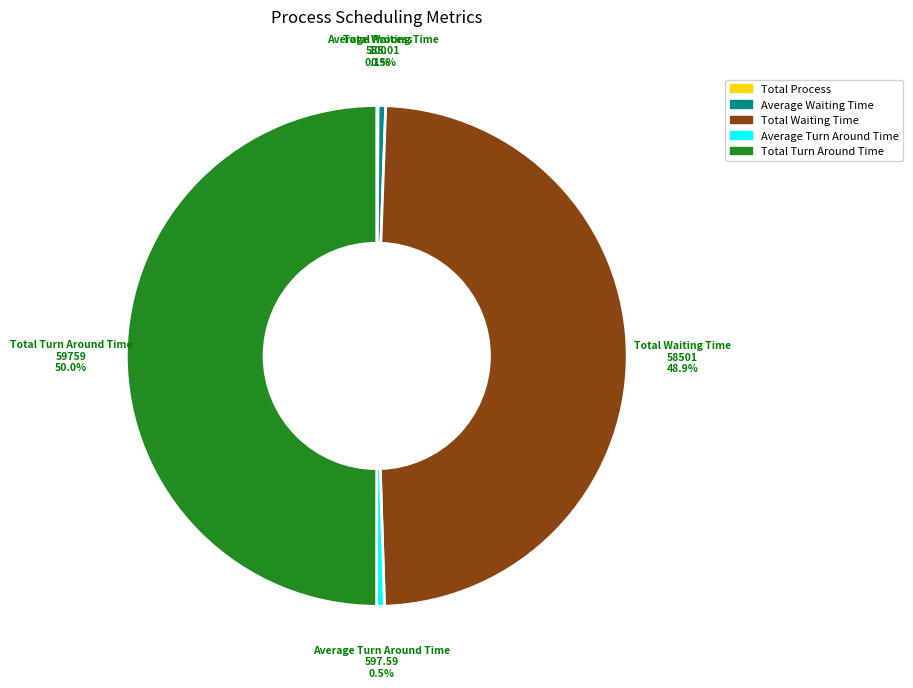

Does Total Waiting Time account for over 50% of the chart?

No